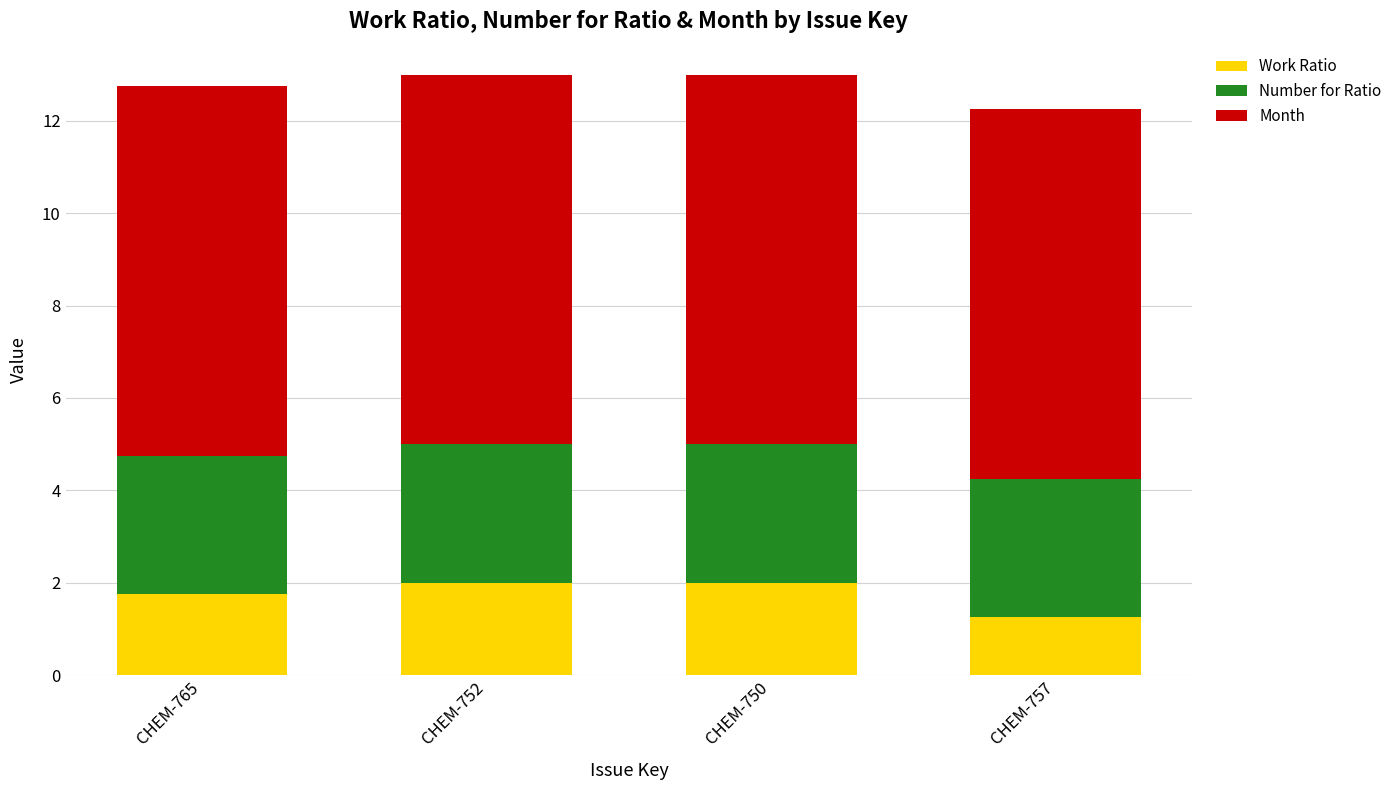

What is the total value across all series at CHEM-750?

13.0